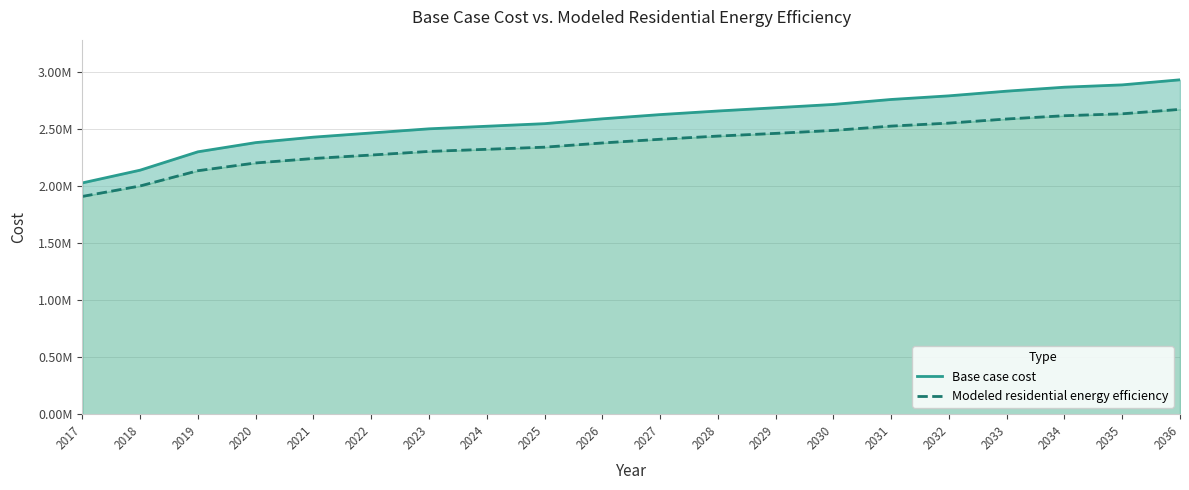

Is it true that Base case cost equals 4160463.4 at 2030?

False